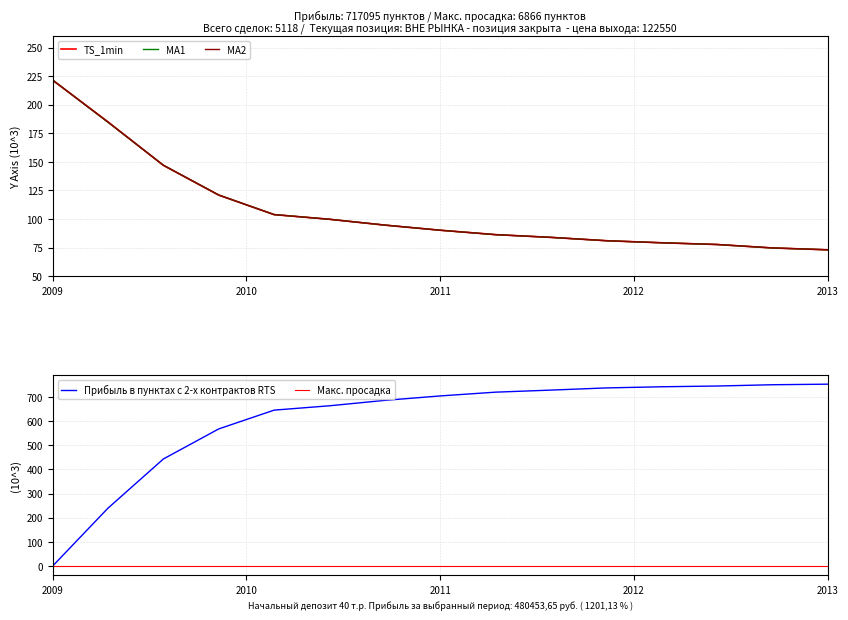

At how many categories does at least one series exceed 90?

8